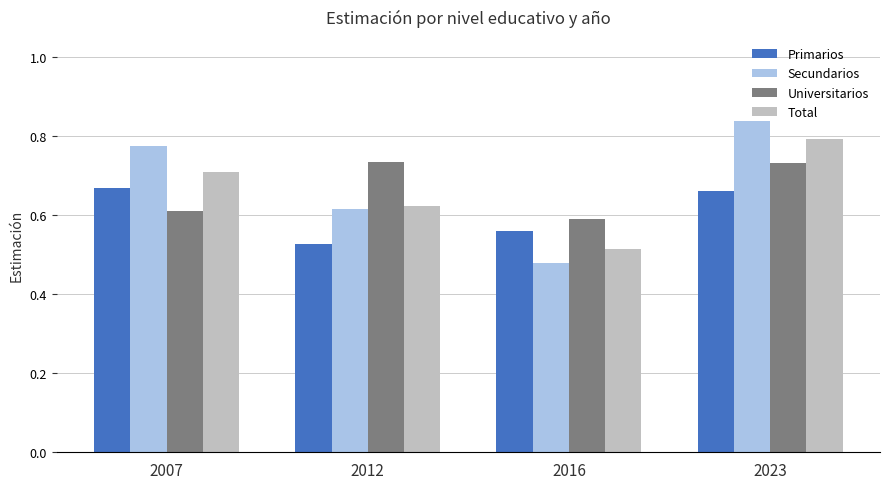

Which label corresponds to the smallest value in the chart?

2016